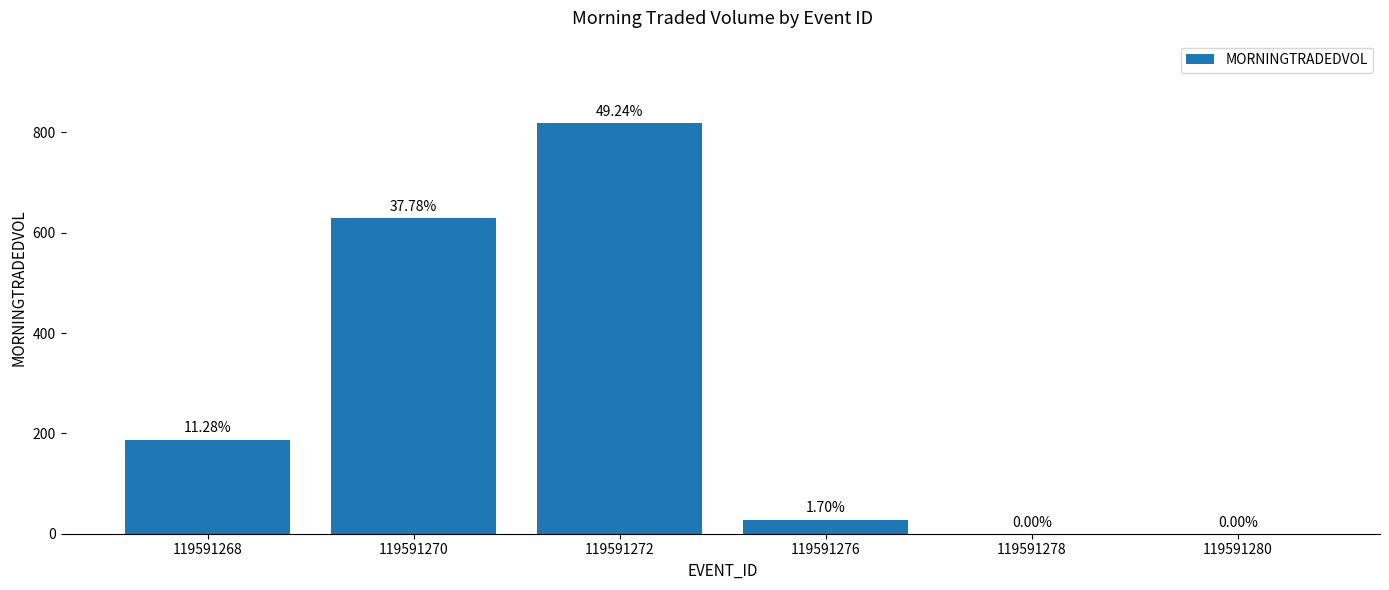

At which category does the chart reach its peak across all series?

119591272